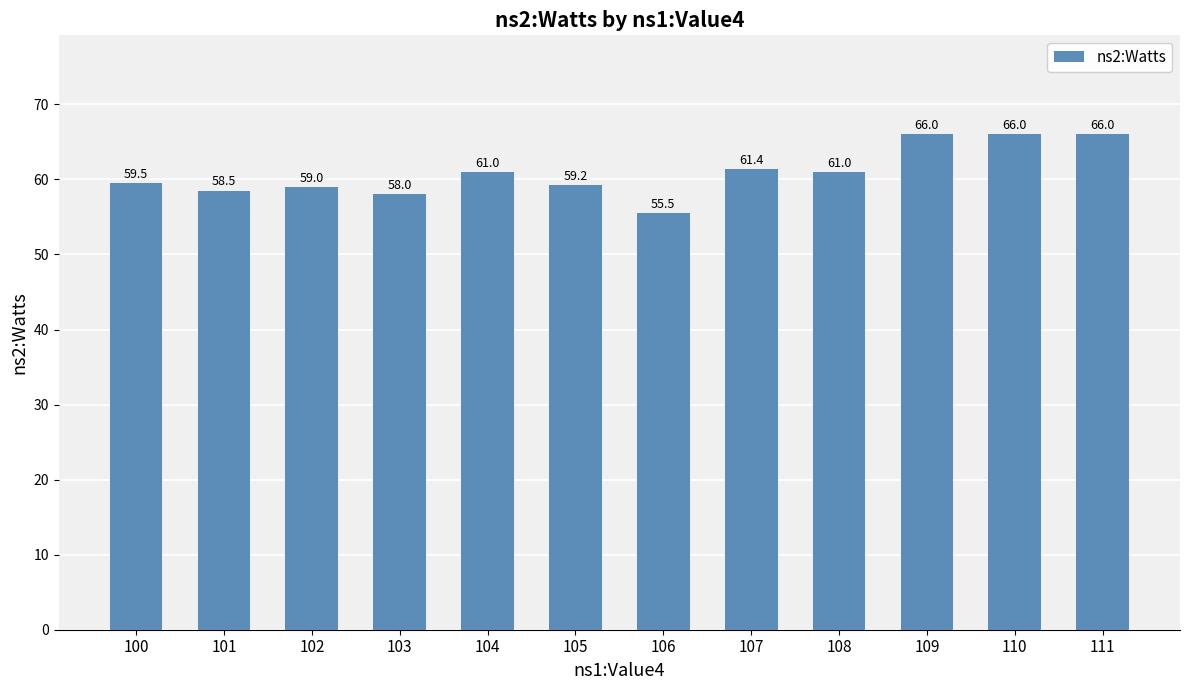

What is the difference between the values at 107 and 111?

4.6